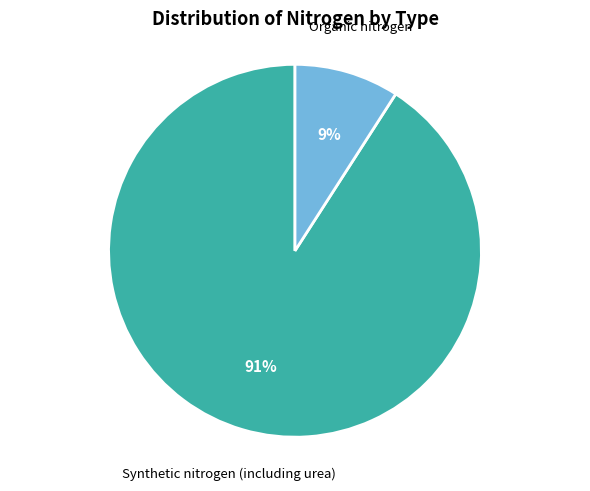

To the nearest percent, what is the difference between the largest and smallest slice percentages?

82%